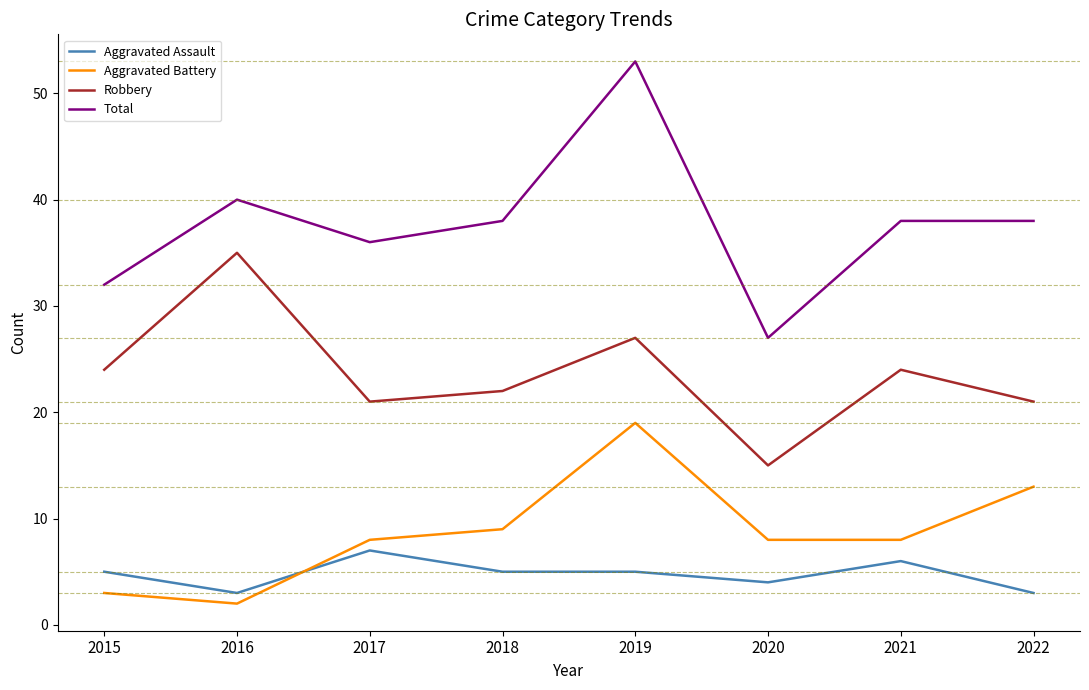

In Robbery, how many points are lower than both neighbors (excluding endpoints)?

2